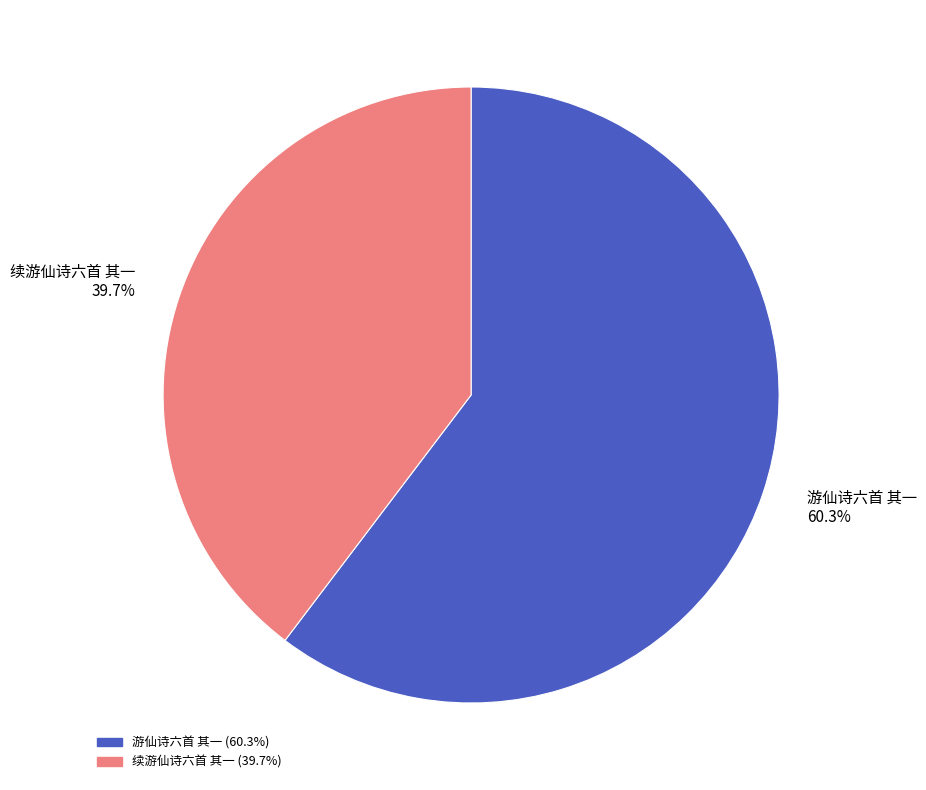

Rank the categories by value from highest to lowest.

游仙诗六首 其一, 续游仙诗六首 其一